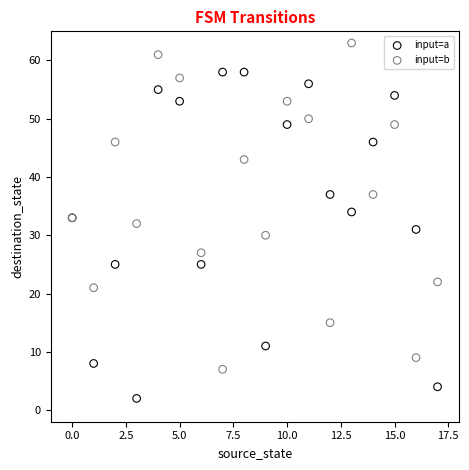

What are all the series names shown in the legend?

input=a, input=b